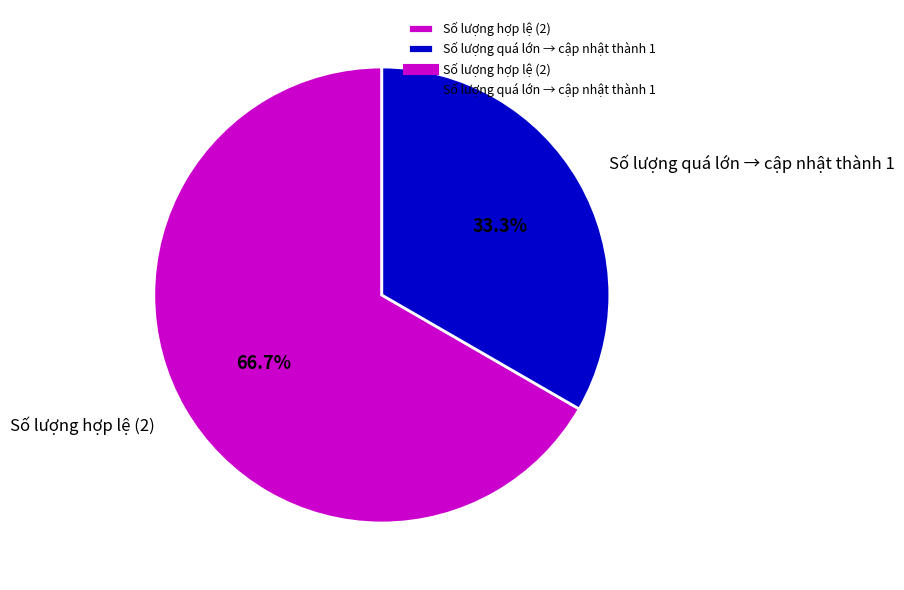

Is the sum of Số lượng quá lớn → cập nhật thành 1 and Số lượng hợp lệ (2) greater than half?

Yes